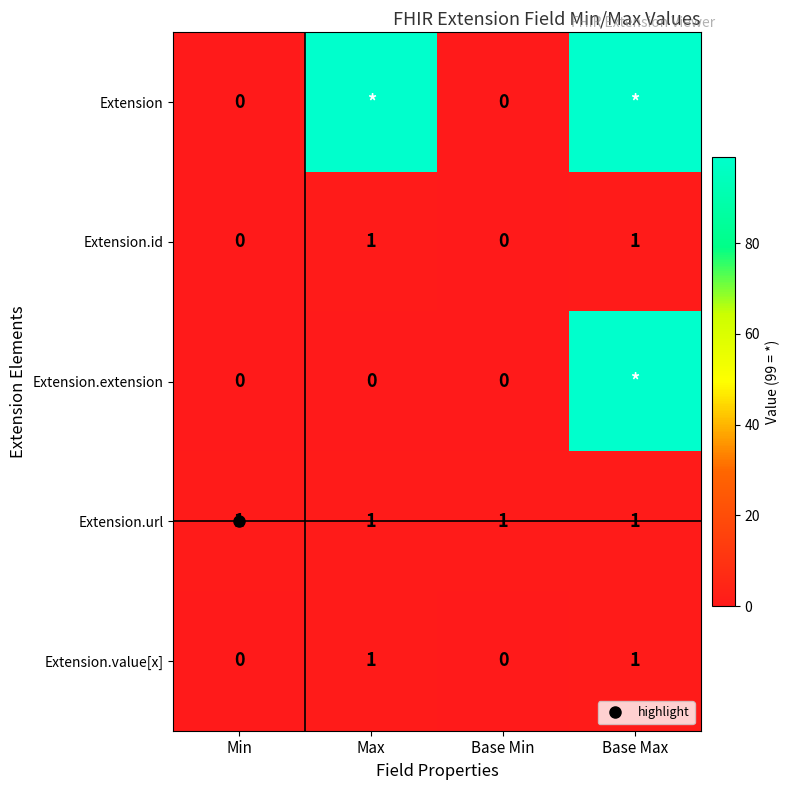

List the labels in order of Extension.value[x] value, largest first.

Max, Base Max, Min, Base Min